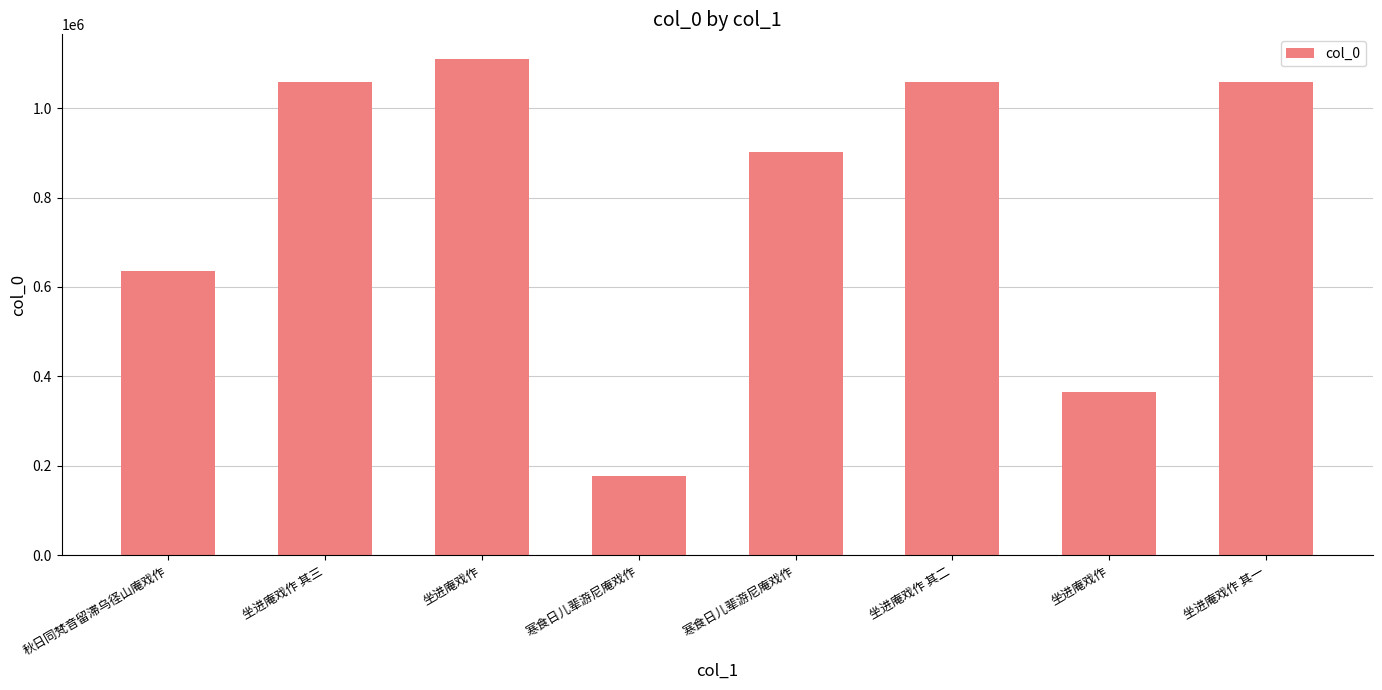

Is it true that the value at 寒食日儿辈游尼庵戏作 is 477188?

False